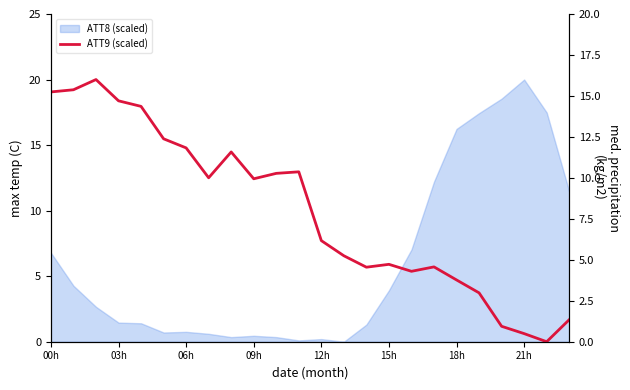

True or false: there are more than 1 points higher than both neighbors.

True